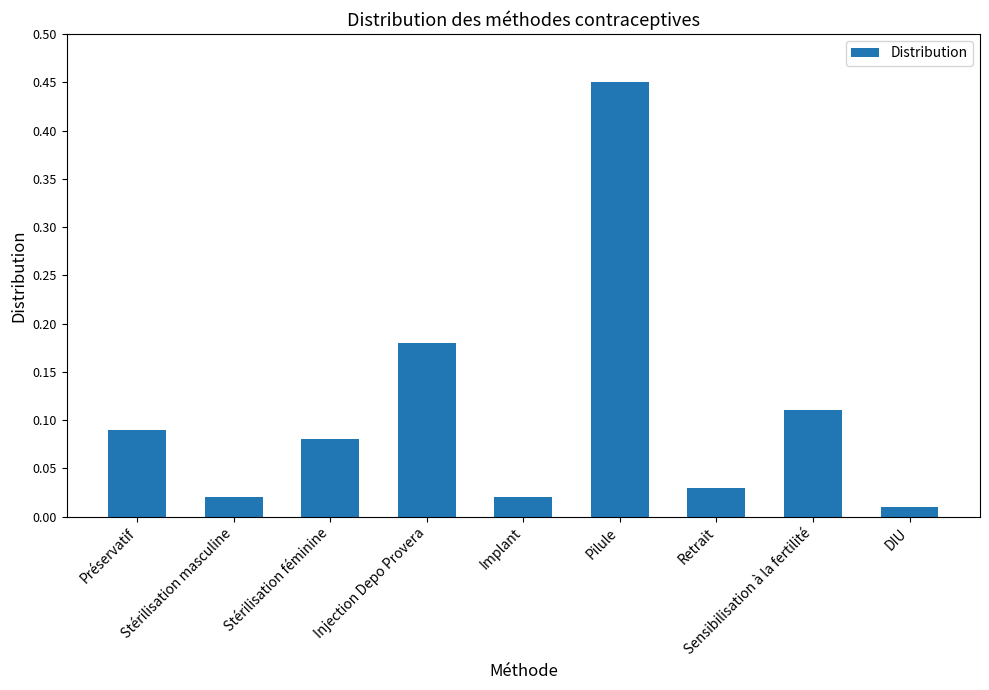

What is the sum of all values?

1.0